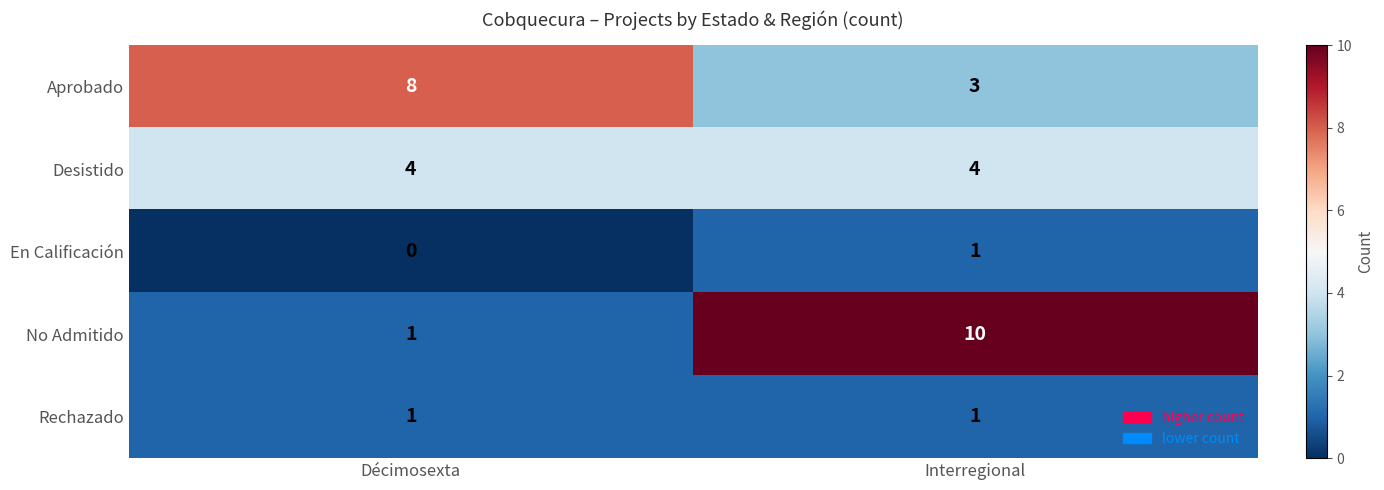

Which series has the largest range (max minus min)?

No Admitido